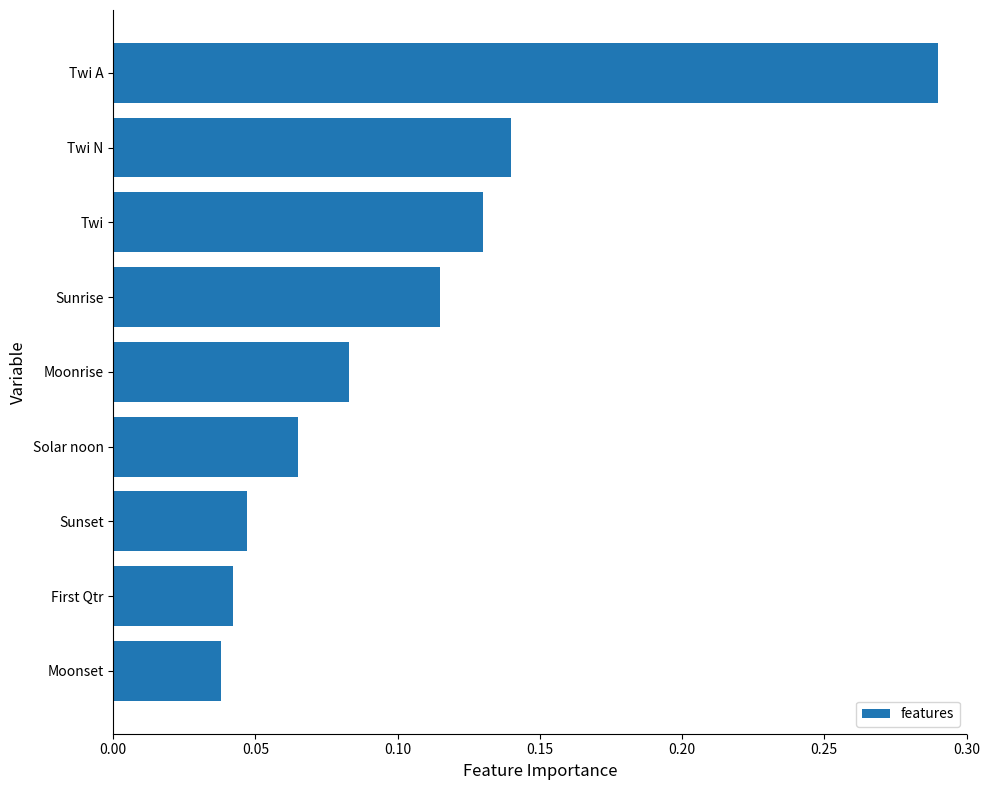

Count the values in the range 0 to 1.

9